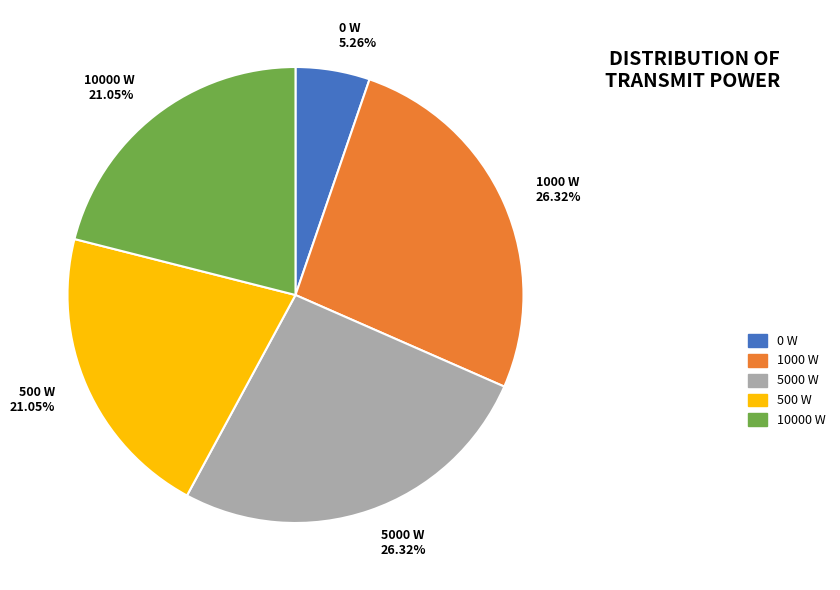

Do 500 W and 0 W together represent more than half of the pie?

No